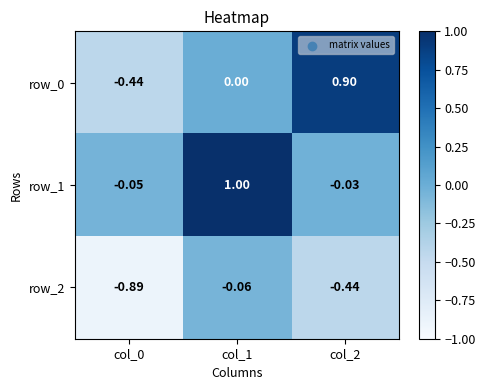

Which series has the largest total across all categories?

row_1